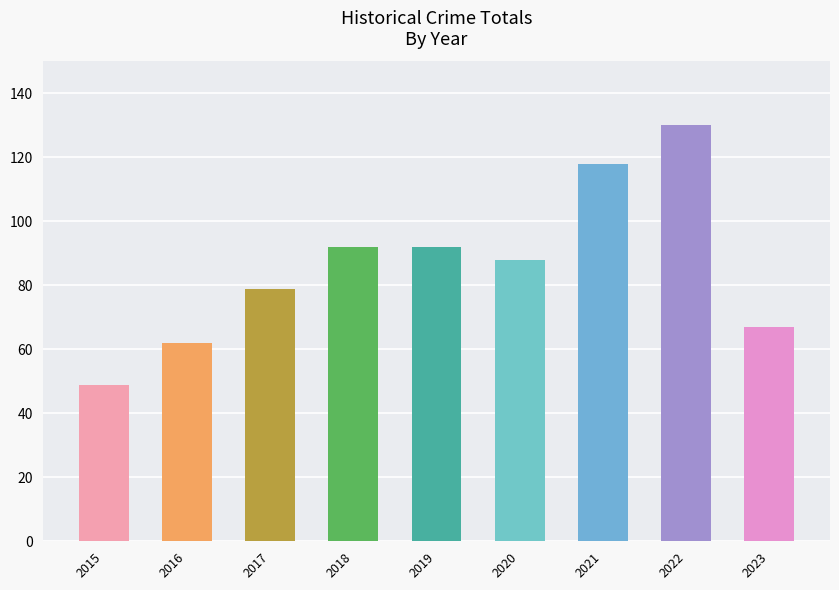

What is the difference between the values at 2023 and 2015?

18